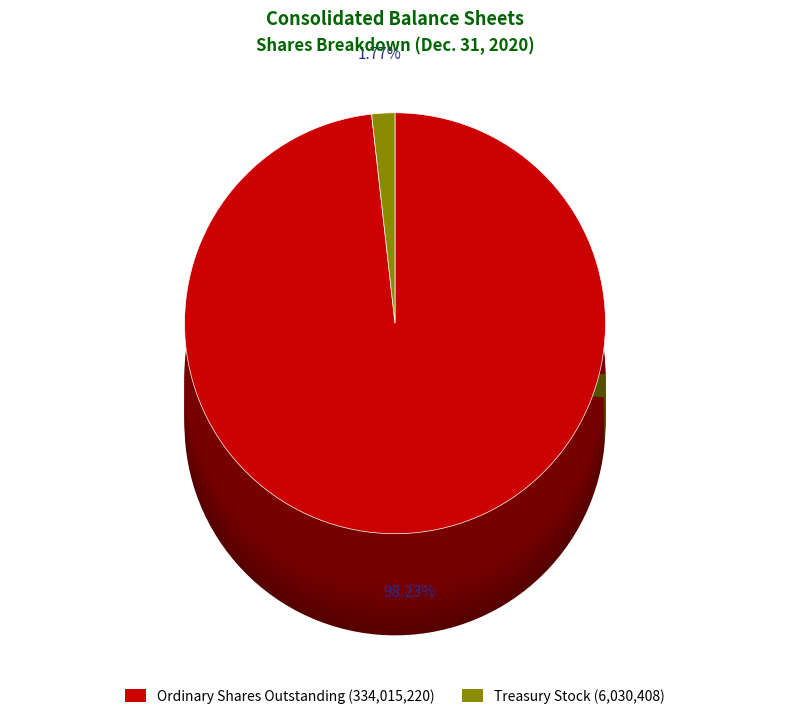

Which category has the smallest portion of the pie?

Treasury stock, shares (in shares)